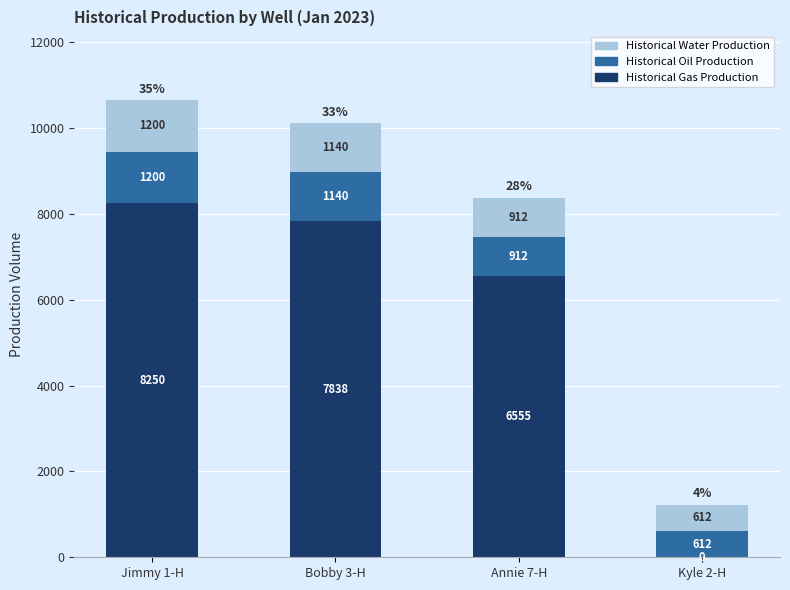

What is the sum of the Historical Gas Production values at Bobby 3-H and Kyle 2-H?

7838